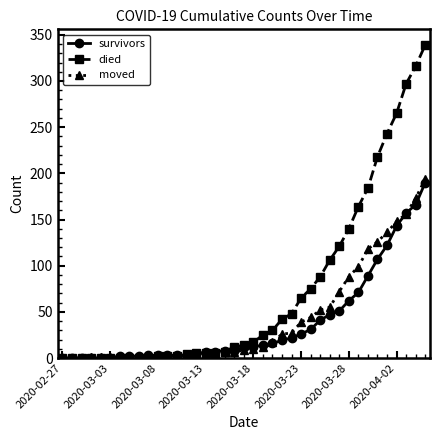

How many values in the survivors series are below 12?

19